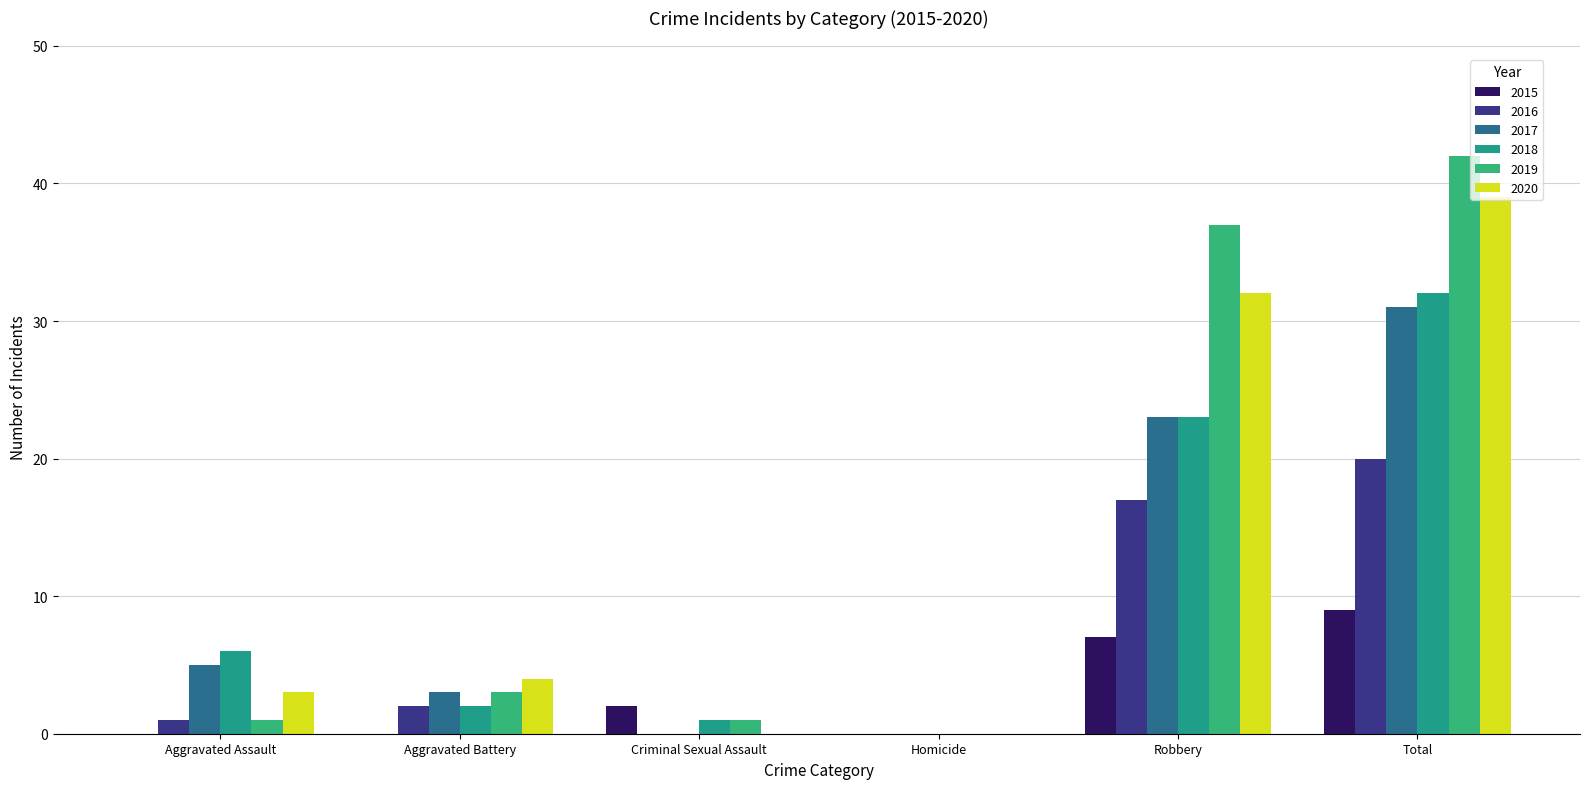

Rank the categories by 2020 value from highest to lowest.

Total, Robbery, Aggravated Battery, Aggravated Assault, Criminal Sexual Assault, Homicide